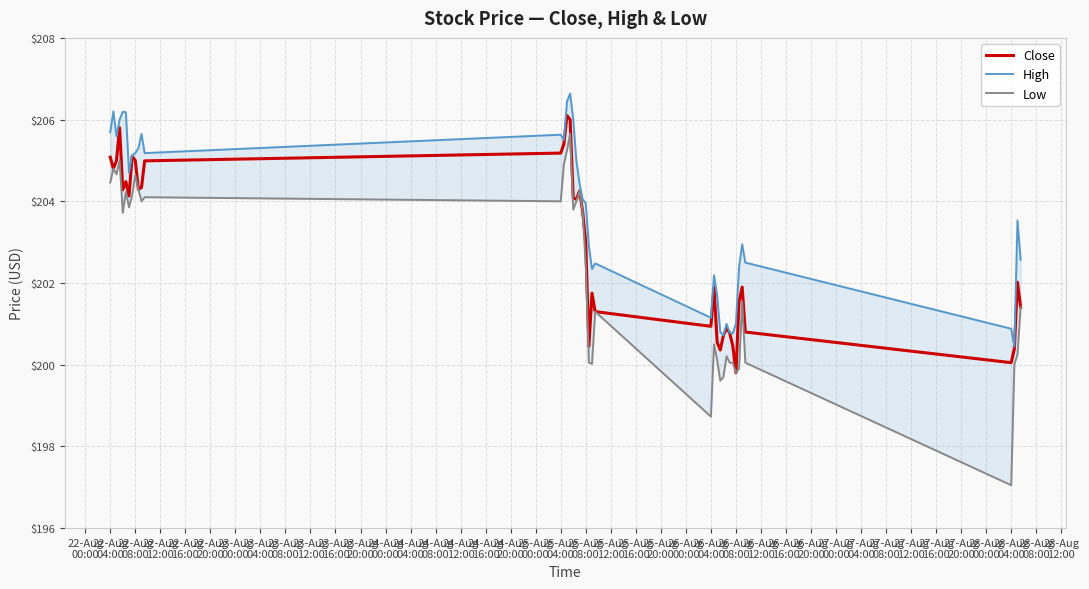

What is the maximum value for Close?

206.1